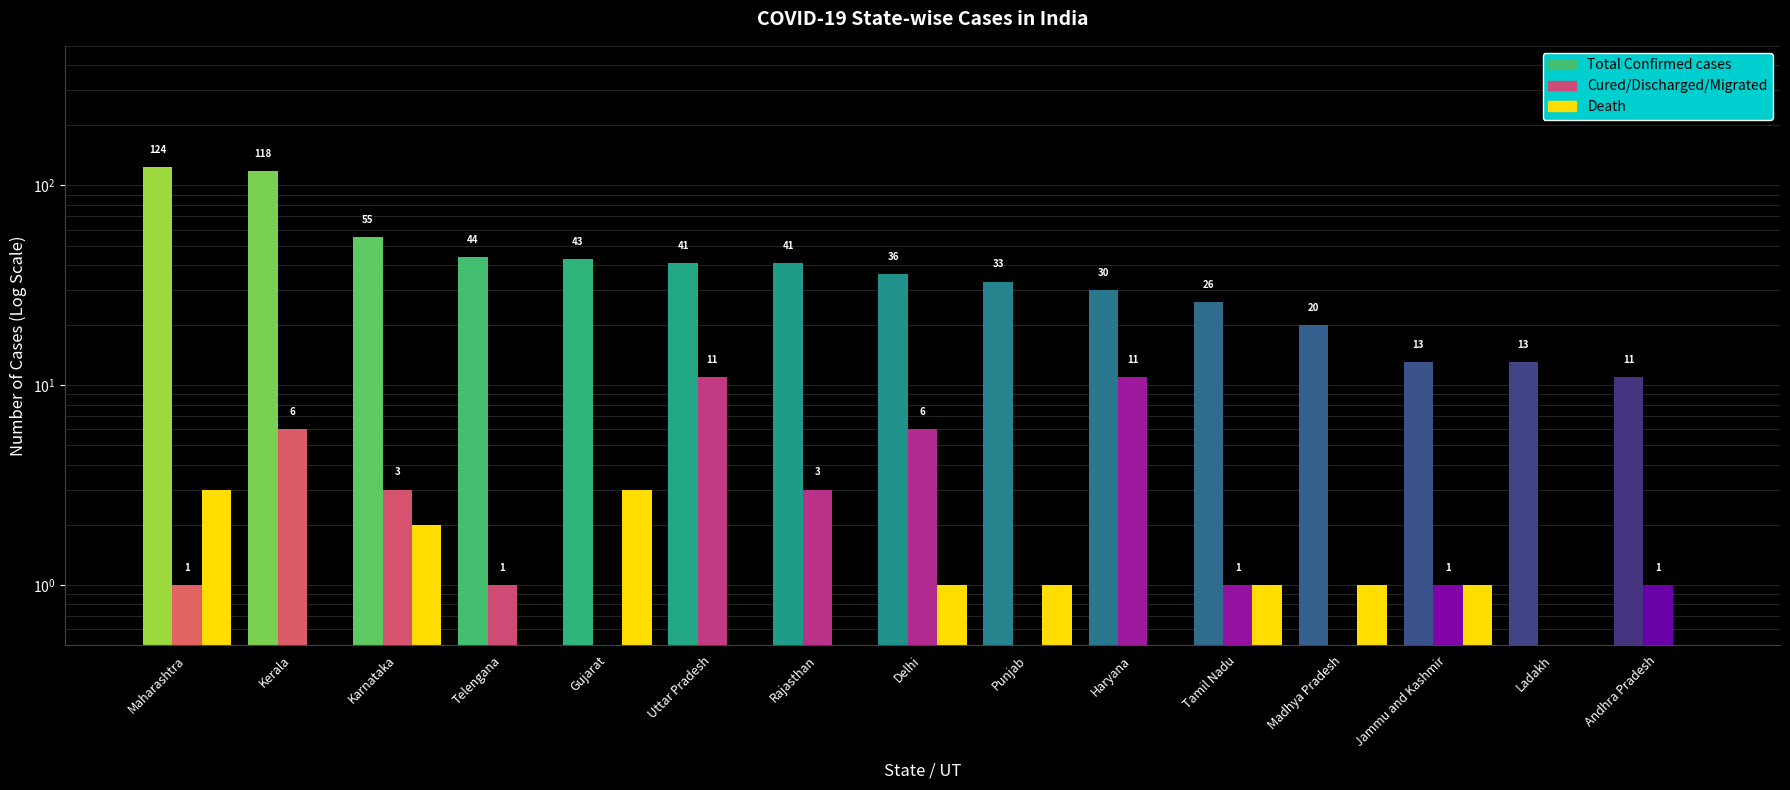

At how many categories does at least one series exceed 0?

15